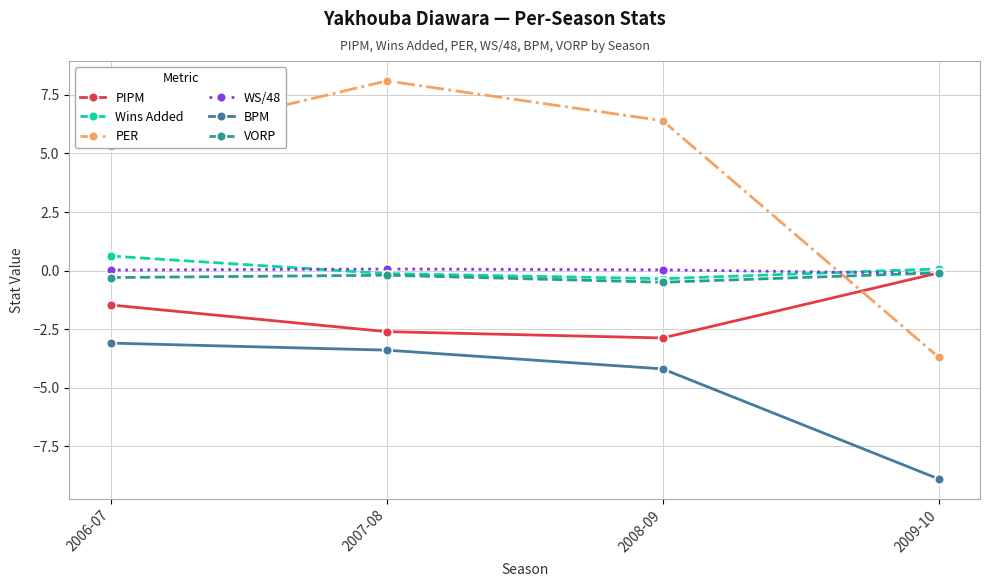

After their last crossing, which series has the higher values: WS/48 or Wins Added?

Wins Added